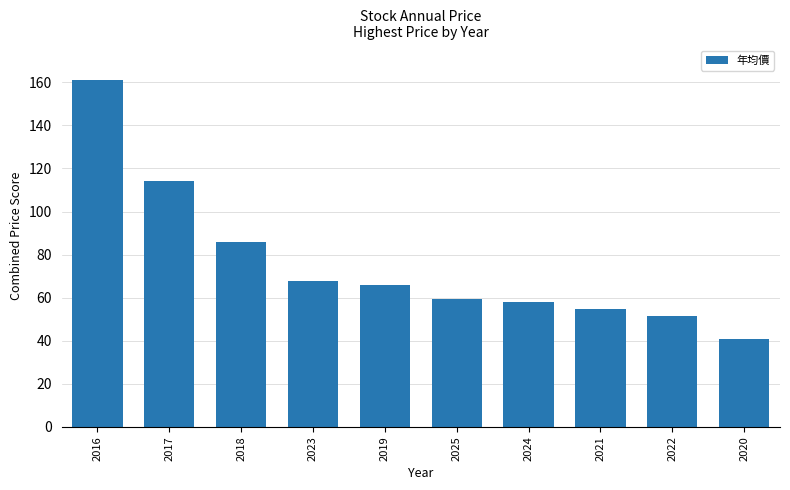

Which label corresponds to the largest value in the chart?

2016